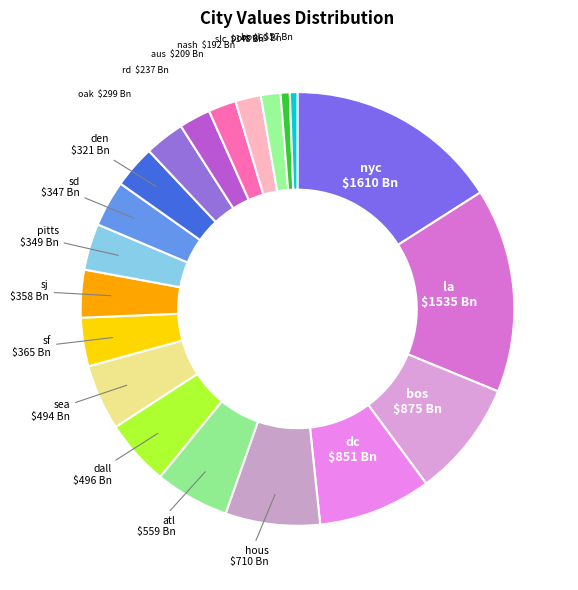

True or false: boul accounts for 11% of the total.

False